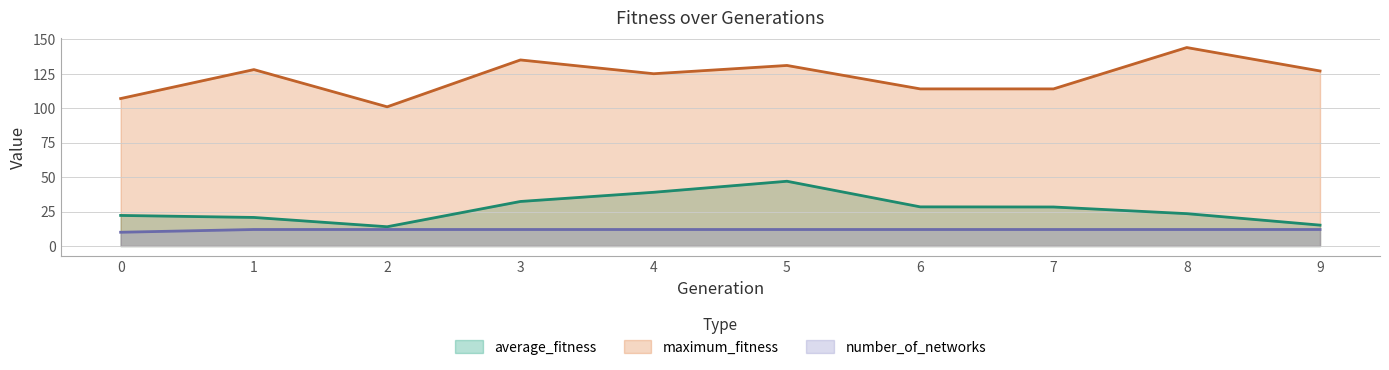

True or false: number_of_networks and maximum_fitness cross at least once.

False